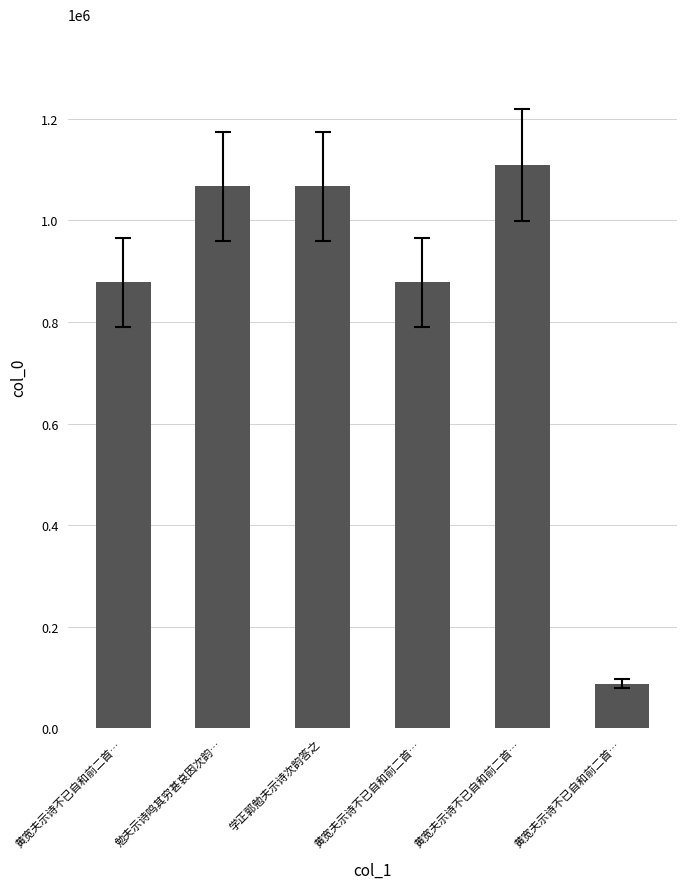

Reading left to right, list all the values displayed in this chart.

877839	1066692	1066691	877840	1108713	87993